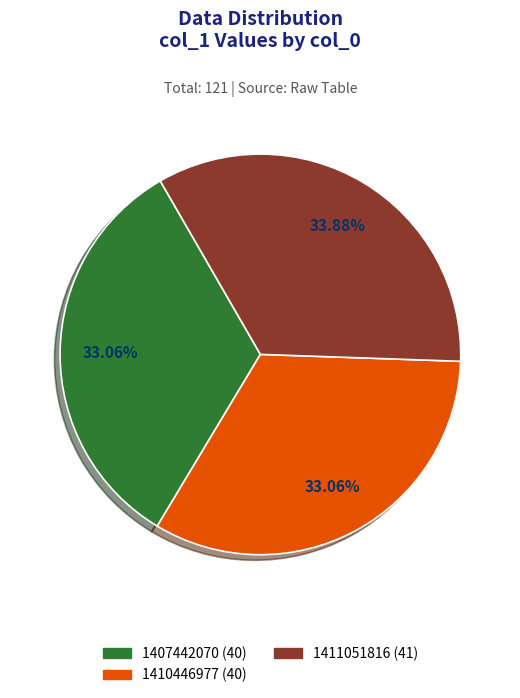

To the nearest percent, what is the average slice percentage?

33%